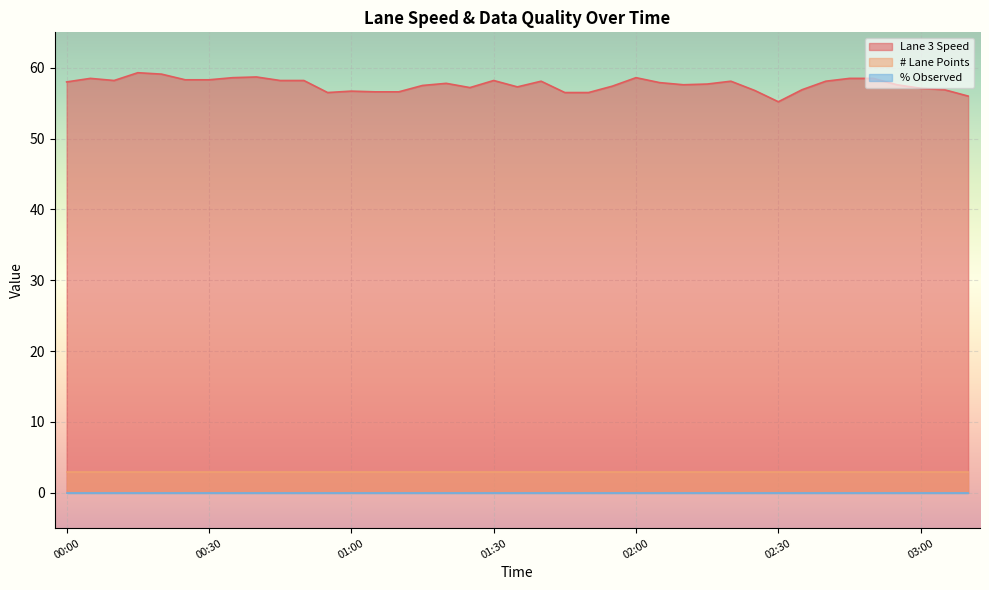

True or false: Lane 3 Speed and # Lane Points intersect in this chart.

False